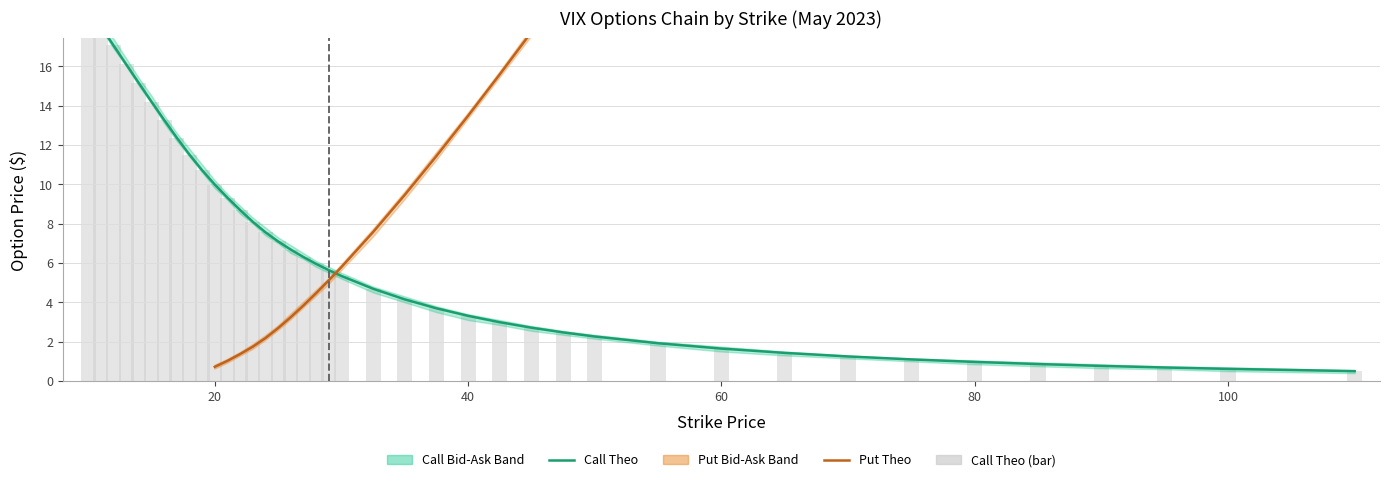

Reading left to right, what are all the values shown in this chart?

Call Bid: 10=18.9	11=17.9	12=16.9	13=16.0	14=15.0	15=14.1	16=13.1	17=12.2	18=11.4	19=10.6	20=9.8	21=9.2	22=8.5	23=8.0	24=7.4	25=7.0	26=6.5	27=6.2	28=5.8	29=5.5	30=5.2	32.5=4.5	35=4.0	37.5=3.5	40=3.1	42.5=2.9	45=2.5	47.5=2.4	50=2.1	55=1.8	60=1.5	65=1.3	70=1.1	75=1.0	80=0.8	85=0.8	90=0.7	95=0.6	100=0.5	110=0.4
Call Ask: 10=19.3	11=18.3	12=17.4	13=16.4	14=15.4	15=14.5	16=13.5	17=12.6	18=11.8	19=11.0	20=10.2	21=9.5	22=8.9	23=8.3	24=7.8	25=7.3	26=6.9	27=6.5	28=6.1	29=5.8	30=5.5	32.5=4.8	35=4.3	37.5=3.8	40=3.4	42.5=3.1	45=2.8	47.5=2.5	50=2.4	55=2.0	60=1.8	65=1.5	70=1.3	75=1.1	80=1.1	85=0.9	90=0.8	95=0.8	100=0.7	110=0.6
Call Theo: 10=19.0	11=18.0	12=17.1	13=16.1	14=15.1	15=14.2	16=13.3	17=12.4	18=11.5	19=10.7	20=10.0	21=9.3	22=8.7	23=8.1	24=7.6	25=7.1	26=6.7	27=6.3	28=6.0	29=5.6	30=5.3	32.5=4.7	35=4.1	37.5=3.7	40=3.3	42.5=3.0	45=2.7	47.5=2.5	50=2.3	55=1.9	60=1.6	65=1.4	70=1.2	75=1.1	80=1.0	85=0.9	90=0.8	95=0.7	100=0.6	110=0.5
Put Bid: 10=0.0	11=0.0	12=0.0	13=0.0	14=0.0	15=0.1	16=0.1	17=0.1	18=0.2	19=0.4	20=0.6	21=0.9	22=1.2	23=1.6	24=2.0	25=2.5	26=3.1	27=3.7	28=4.3	29=4.9	30=5.6	32.5=7.3	35=9.2	37.5=11.2	40=13.3	42.5=15.4	45=17.5	47.5=19.7	50=21.9	55=26.5	60=31.1	65=35.7	70=40.4	75=45.1	80=49.8	85=54.6	90=59.4	95=64.1	100=68.9	110=78.5
Put Ask: 10=0.1	11=0.1	12=0.1	13=0.1	14=0.1	15=0.1	16=0.1	17=0.2	18=0.4	19=0.6	20=0.8	21=1.1	22=1.4	23=1.9	24=2.3	25=2.8	26=3.4	27=4.0	28=4.6	29=5.2	30=5.9	32.5=7.7	35=9.6	37.5=11.6	40=13.6	42.5=15.7	45=17.9	47.5=20.1	50=22.3	55=26.9	60=31.5	65=36.2	70=40.9	75=45.6	80=50.4	85=55.1	90=59.9	95=64.7	100=69.5	110=79.2
Put Theo: 10=0.0	11=0.0	12=0.0	13=0.0	14=0.1	15=0.1	16=0.1	17=0.2	18=0.3	19=0.5	20=0.7	21=1.0	22=1.4	23=1.7	24=2.2	25=2.7	26=3.2	27=3.8	28=4.5	29=5.1	30=5.8	32.5=7.6	35=9.5	37.5=11.4	40=13.5	42.5=15.6	45=17.7	47.5=19.9	50=22.1	55=26.7	60=31.2	65=35.9	70=40.6	75=45.3	80=50.0	85=54.7	90=59.5	95=64.3	100=69.1	110=78.7